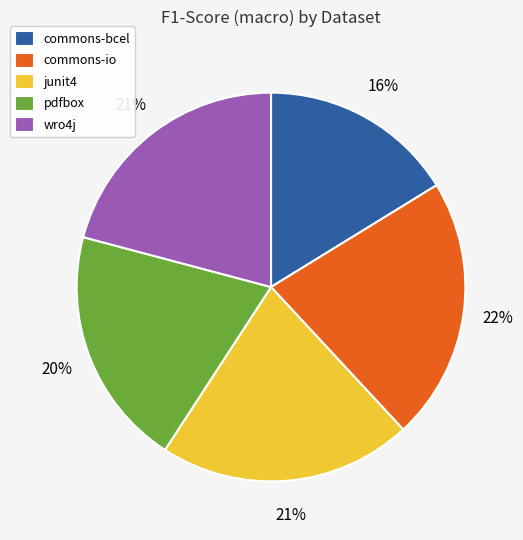

How many slices are in this pie chart?

5